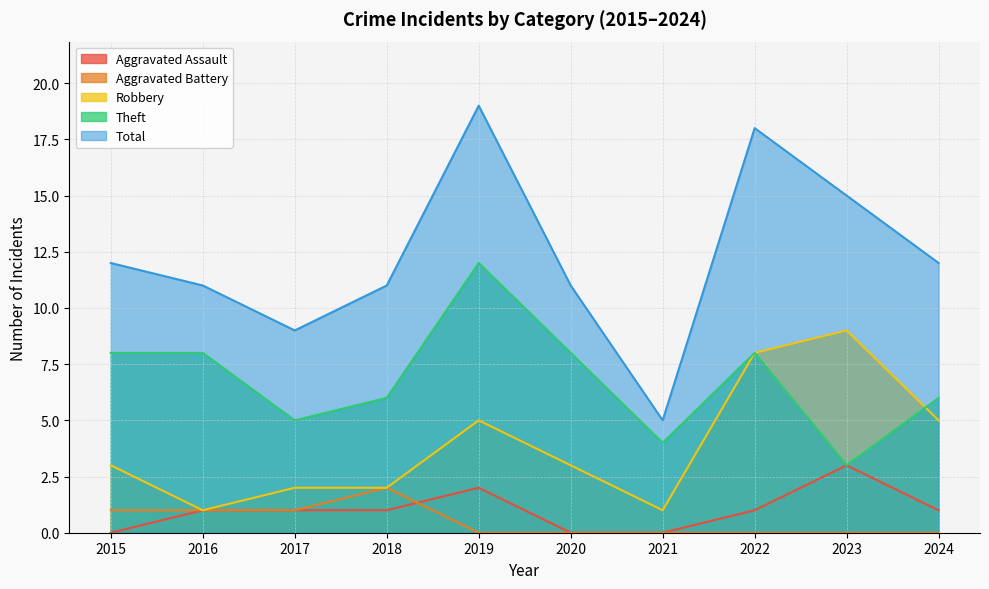

What is the value of the Total point at the 5th from the left?

19